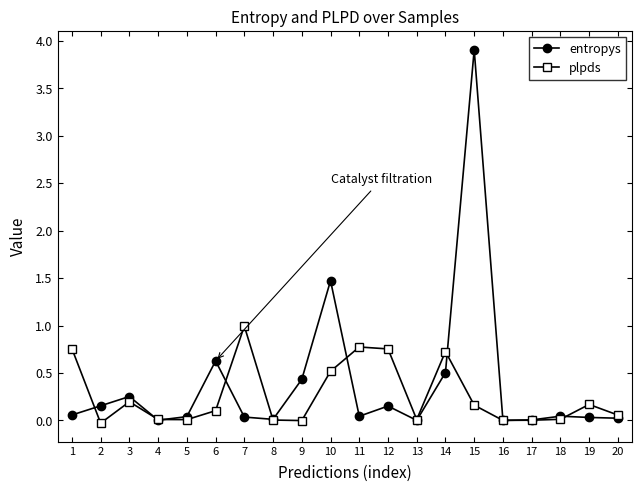

Where is the first local maximum for entropys?

3